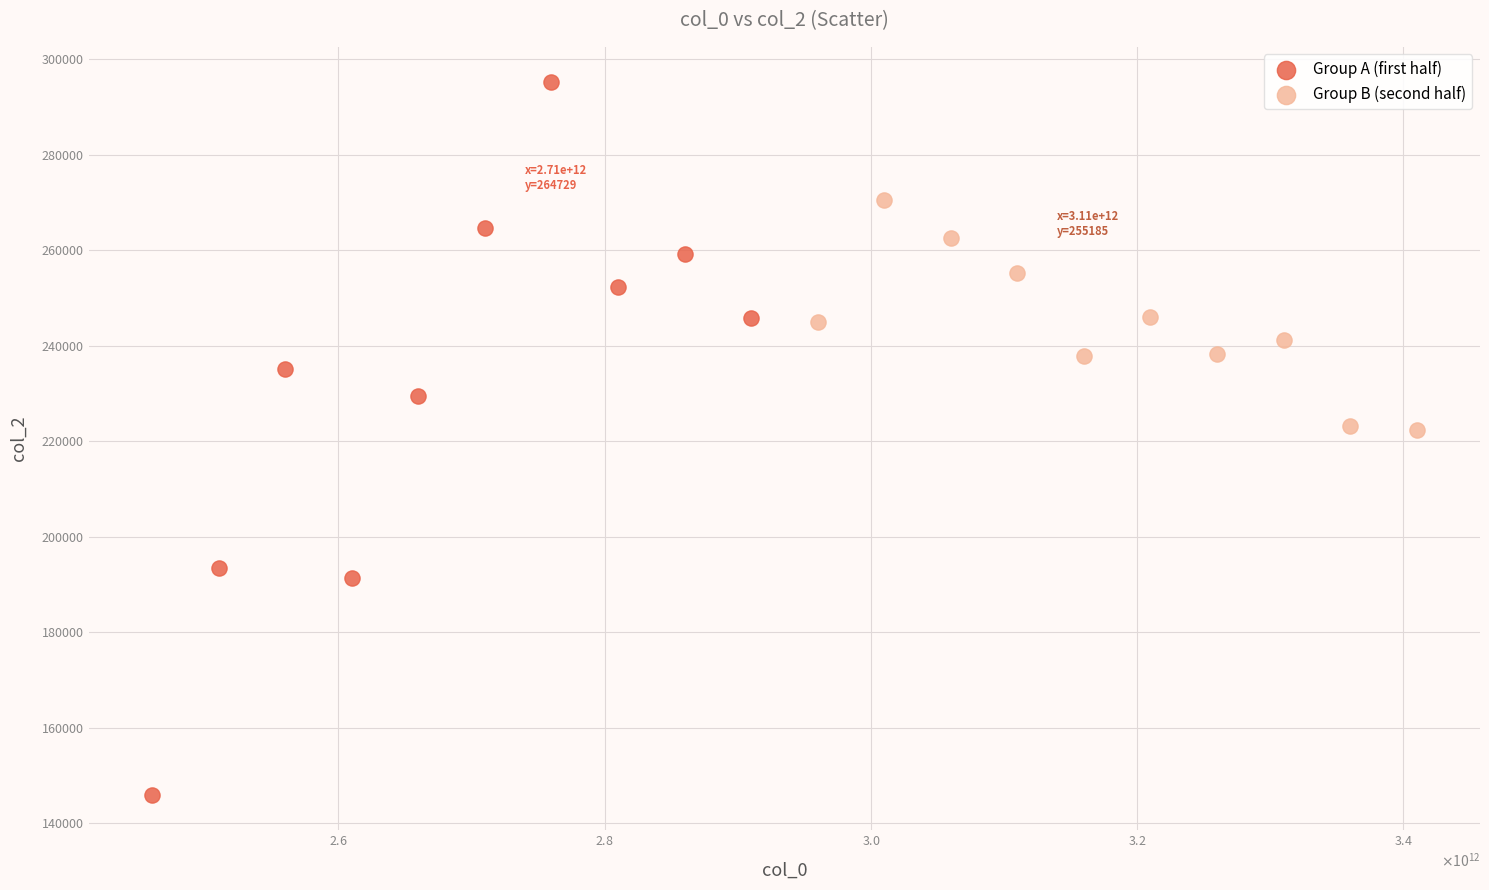

Which series reaches the minimum Y coordinate?

Group A (first half)